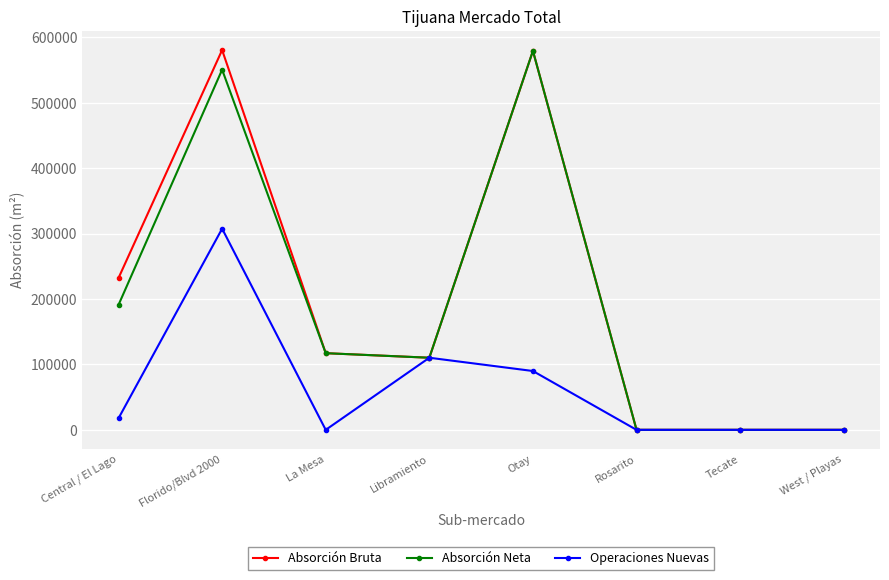

How many lines are shown in the chart?

3